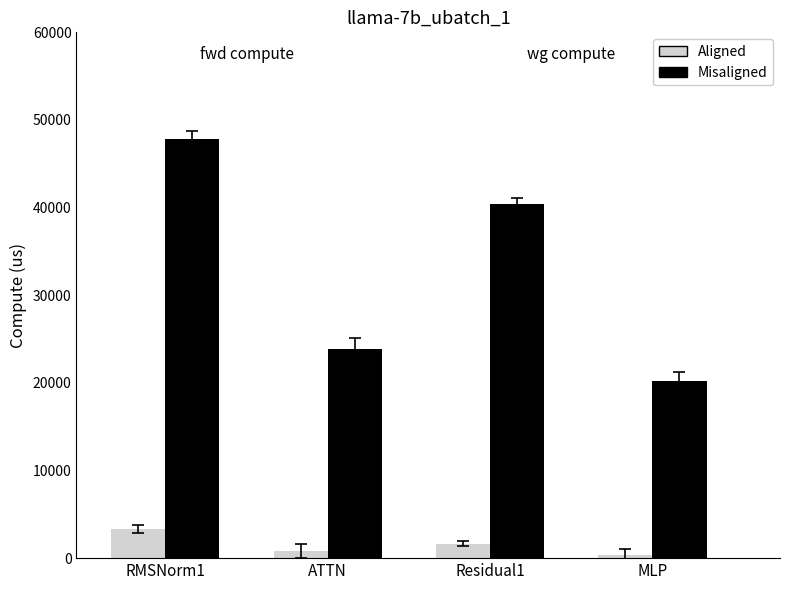

True or false: Aligned has a value of 3326.0 at RMSNorm1.

True